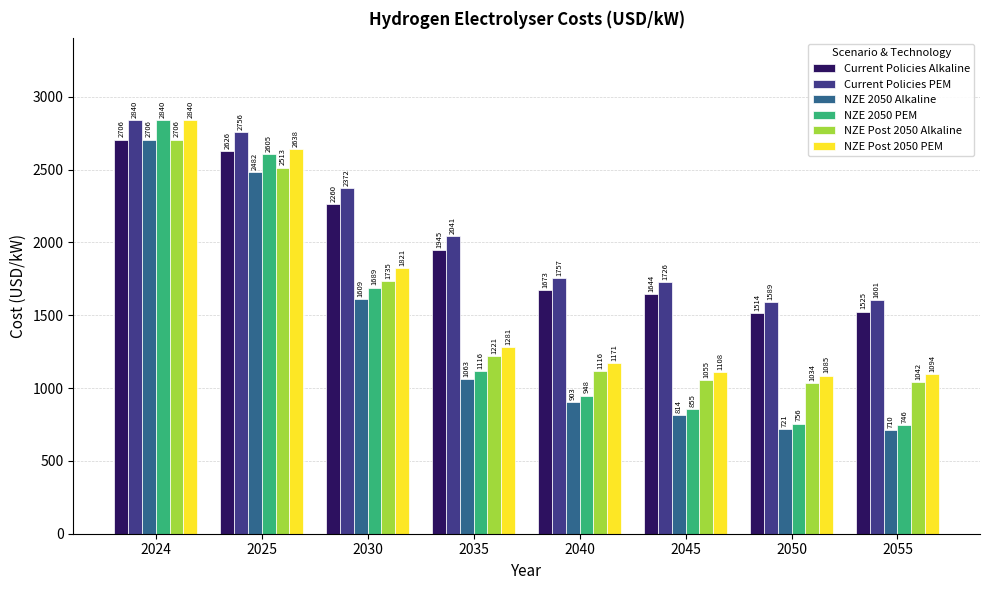

At 2055, list the series in order from smallest to largest.

NZE 2050 Alkaline, NZE 2050 PEM, NZE Post 2050 Alkaline, NZE Post 2050 PEM, Current Policies Alkaline, Current Policies PEM